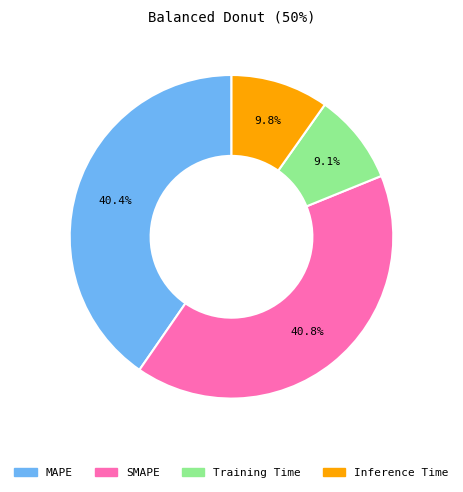

Do Training Time and Inference Time together represent more than half of the pie?

No